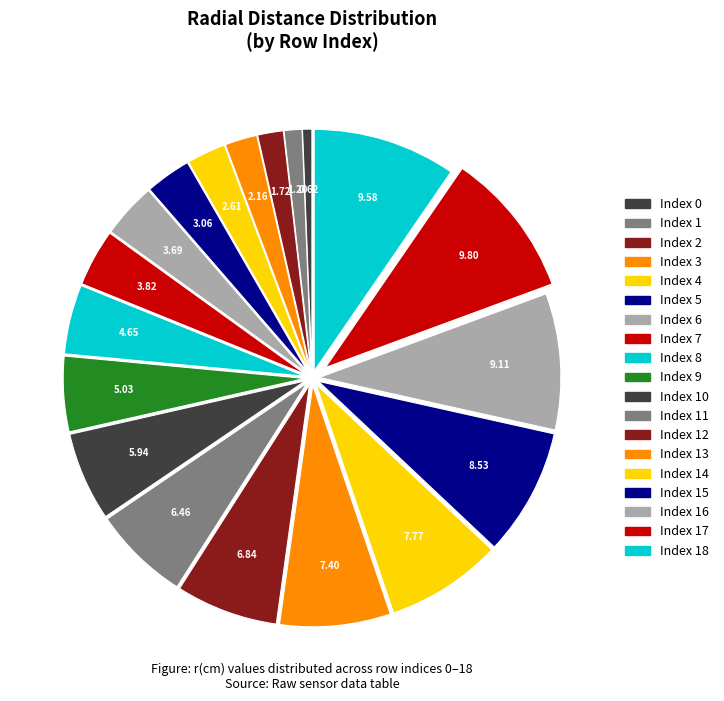

Is there any slice that represents more than half of the pie?

No